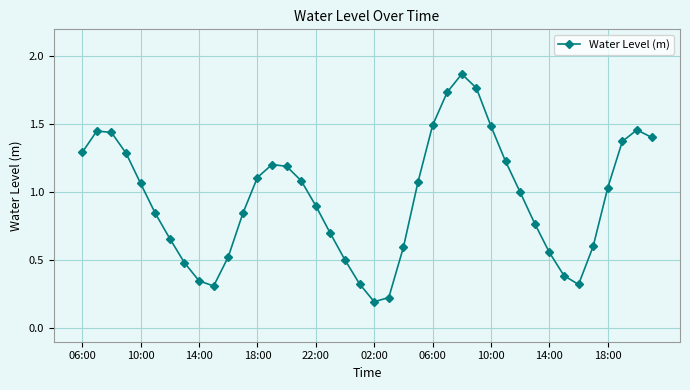

What is the sum of all values?

38.2